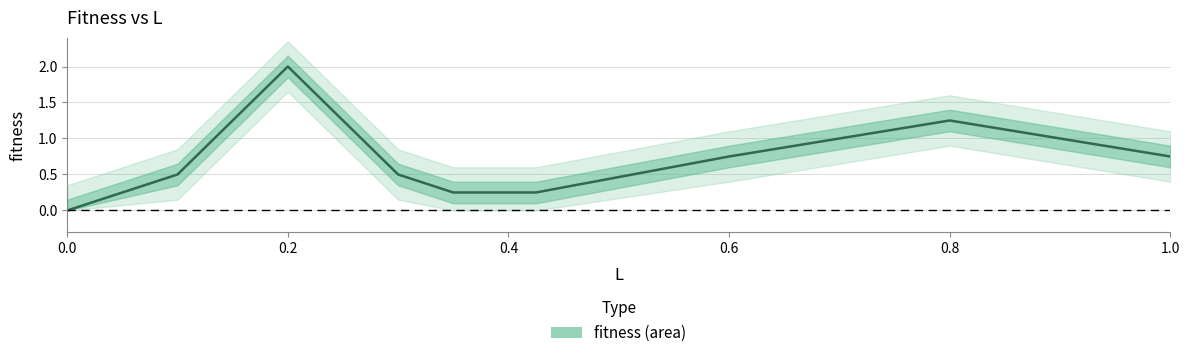

What is the greatest value displayed?

2.0